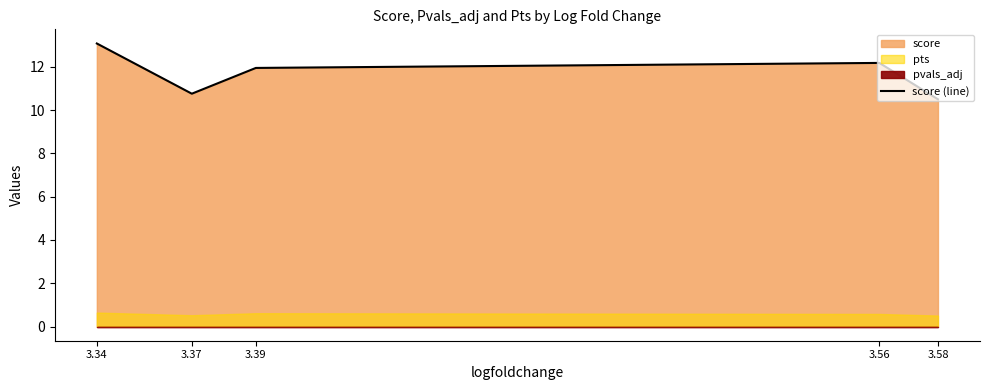

At which category does the data reach its first local valley?

3.37